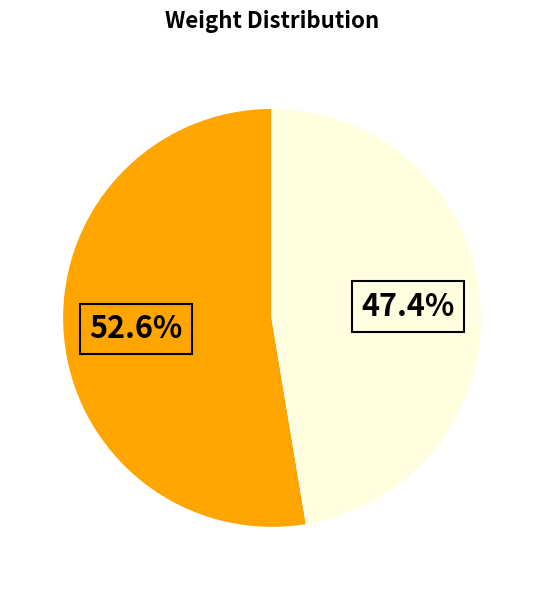

Is there a majority slice in this chart?

Yes